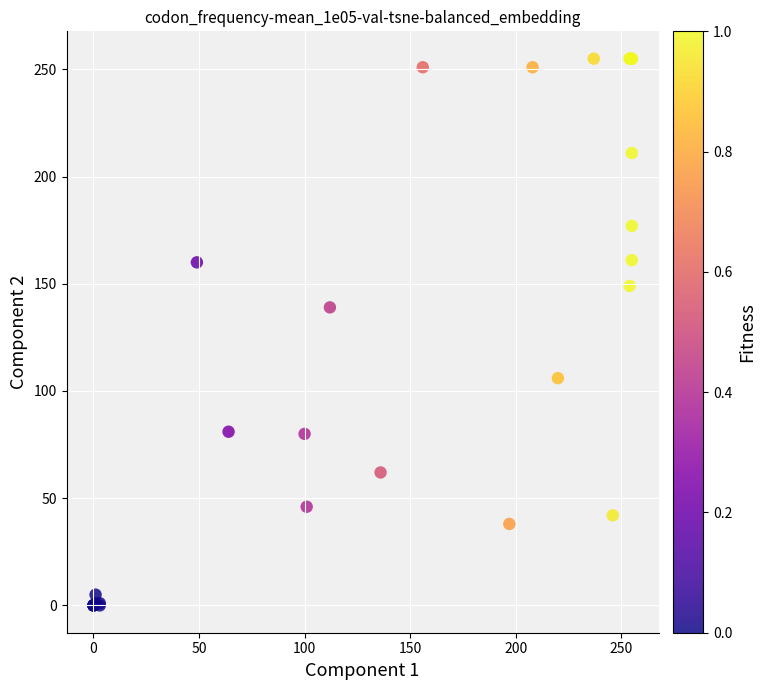

What Y value in the scatter plot is closest to 127?

139